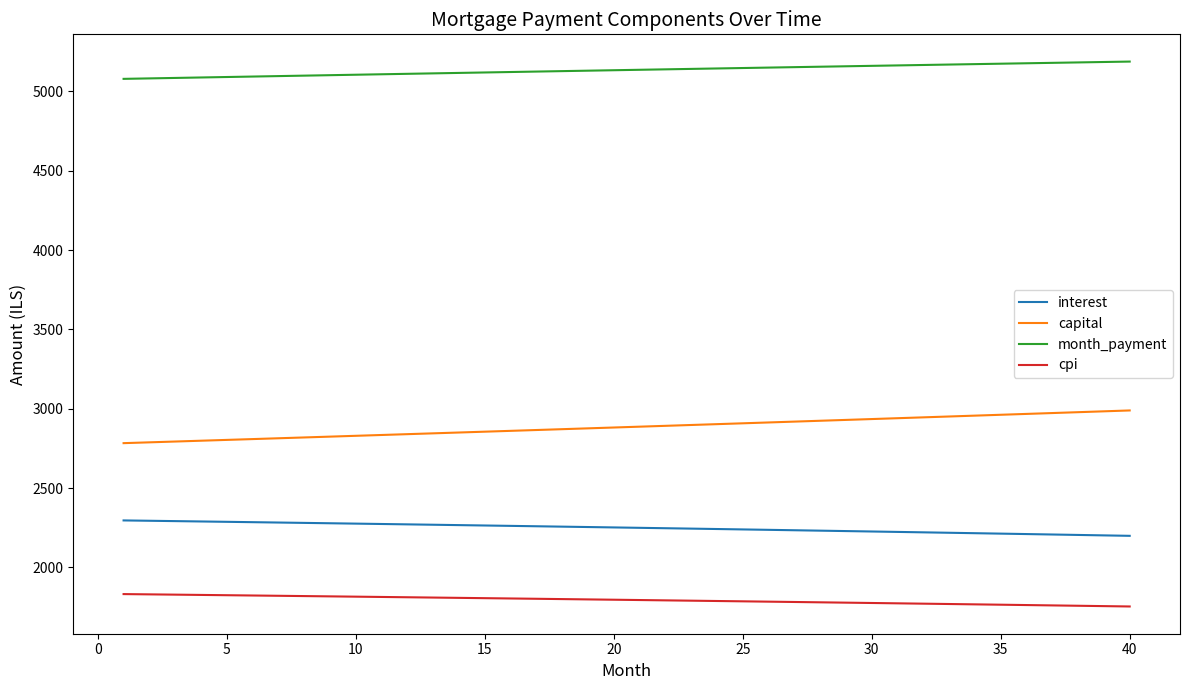

List the series in order of their peak value, highest first.

month_payment, capital, interest, cpi